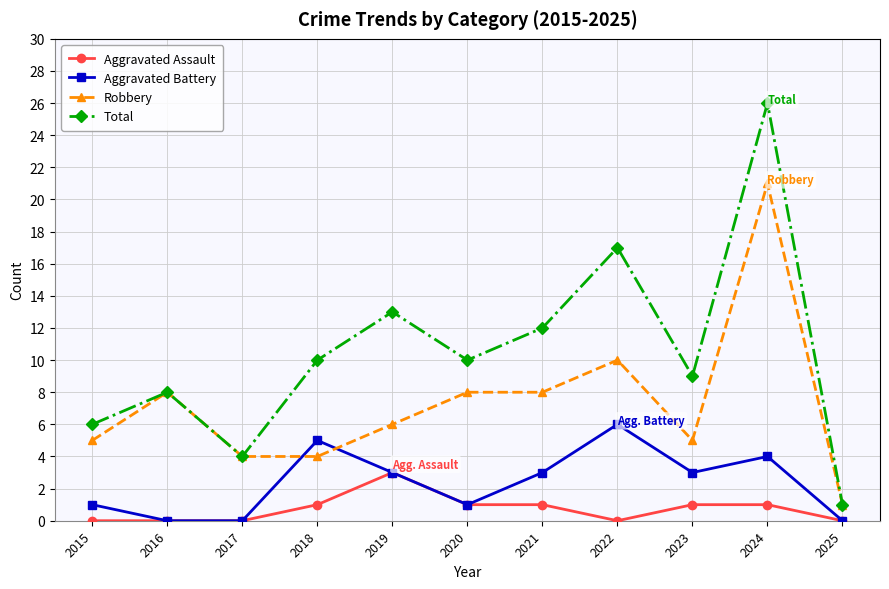

How many categories are shown in the chart?

11